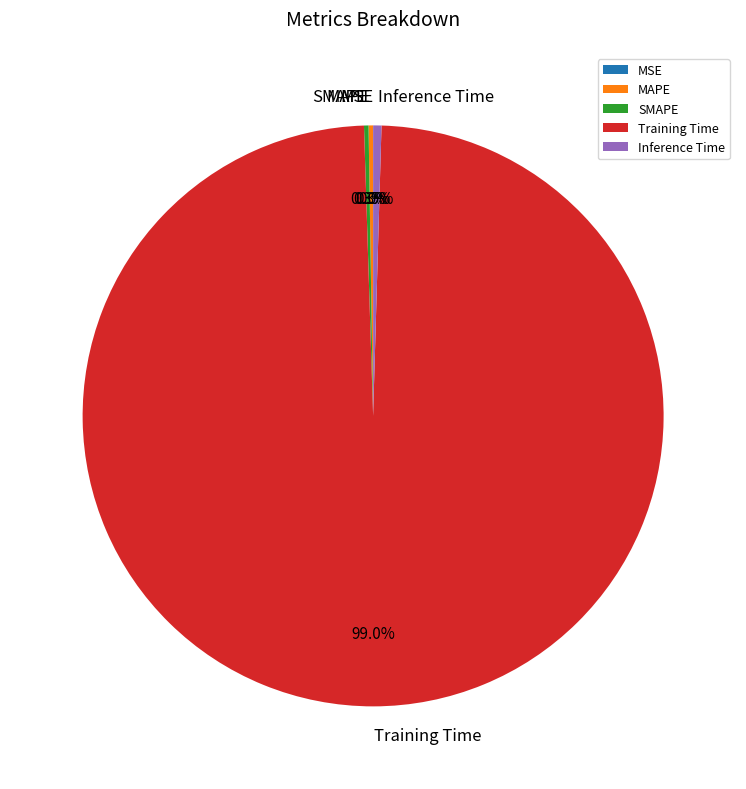

Which slice is the largest?

Training Time